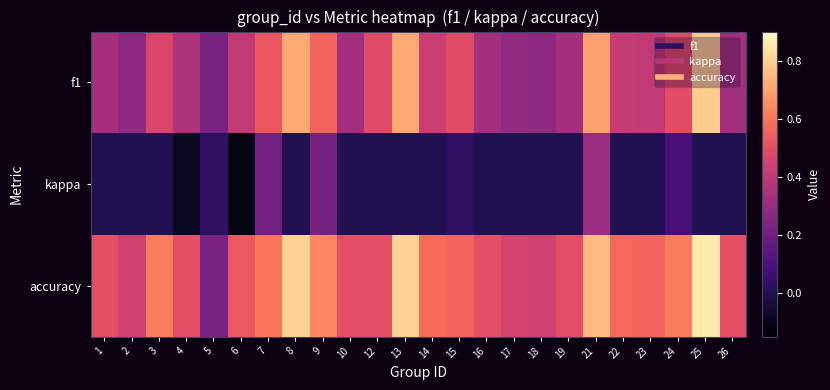

Which series has the largest total across all categories?

accuracy